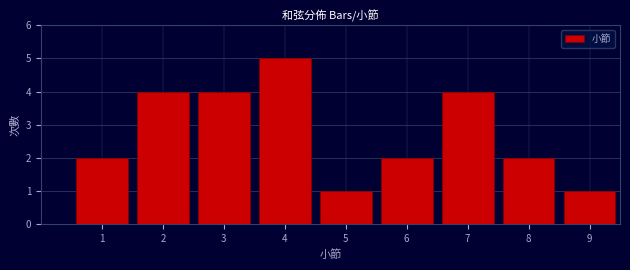

Reading left to right, list every bar in this chart as the range it spans on the x-axis followed by its height. The values are not printed on the chart, so give them approximately, as read against the axis.

0.5 to 1.5: 2
1.5 to 2.5: 4
2.5 to 3.5: 4
3.5 to 4.5: 5
4.5 to 5.5: 1
5.5 to 6.5: 2
6.5 to 7.5: 4
7.5 to 8.5: 2
8.5 to 9.5: 1